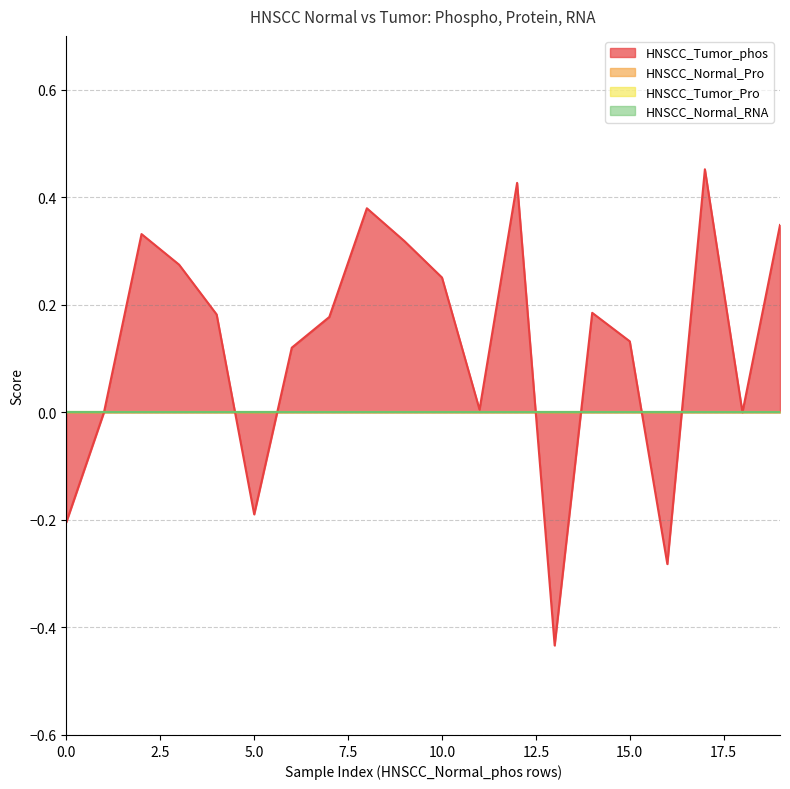

Rank the series by their maximum value, from lowest to highest.

HNSCC_Normal_Pro, HNSCC_Tumor_Pro, HNSCC_Normal_RNA, HNSCC_Tumor_phos